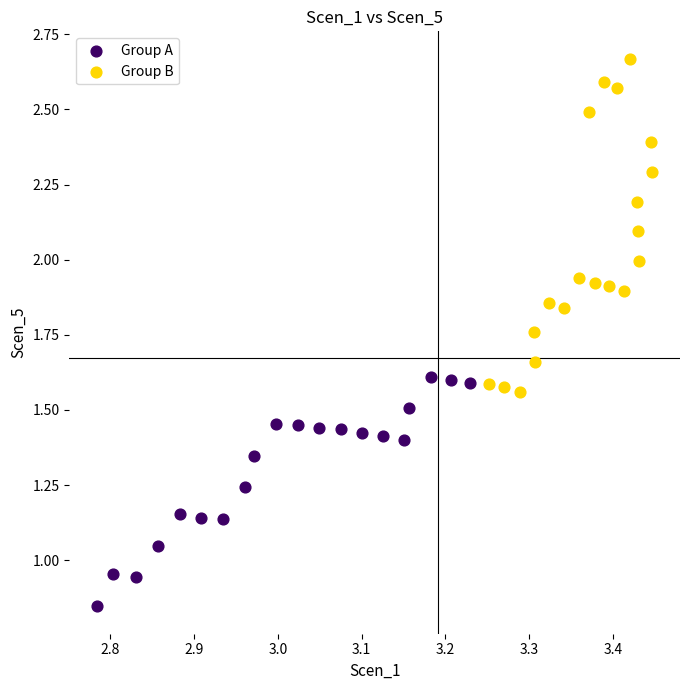

Which series has the widest spread of Y values?

Group B